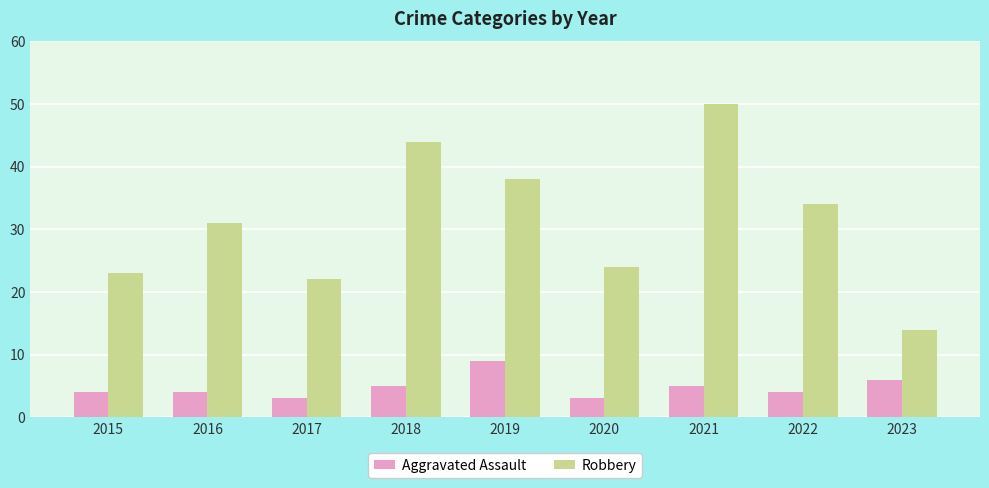

True or false: Aggravated Assault has a value of 3 at 2017.

True